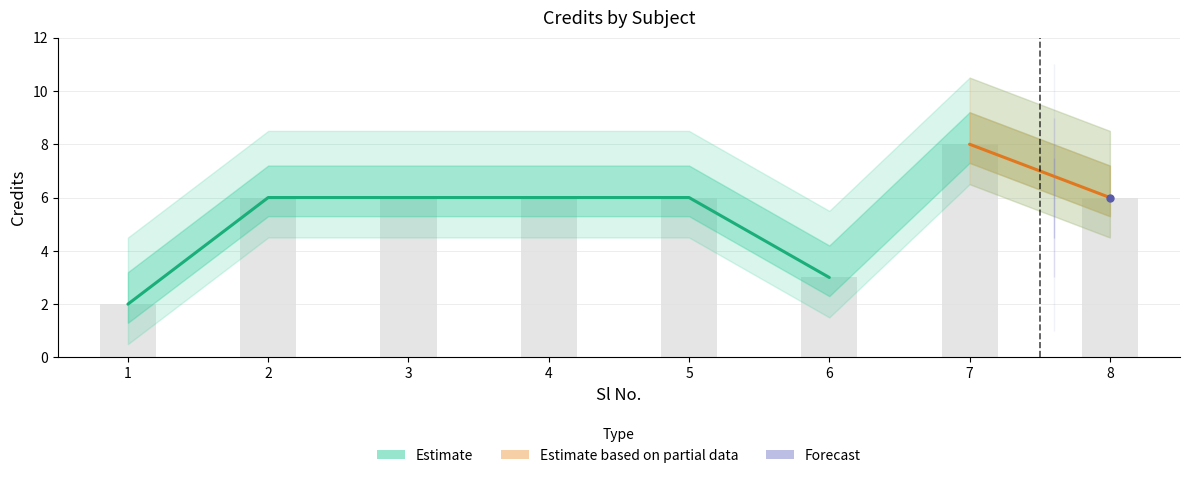

The value at 1 is 2. True or false?

True